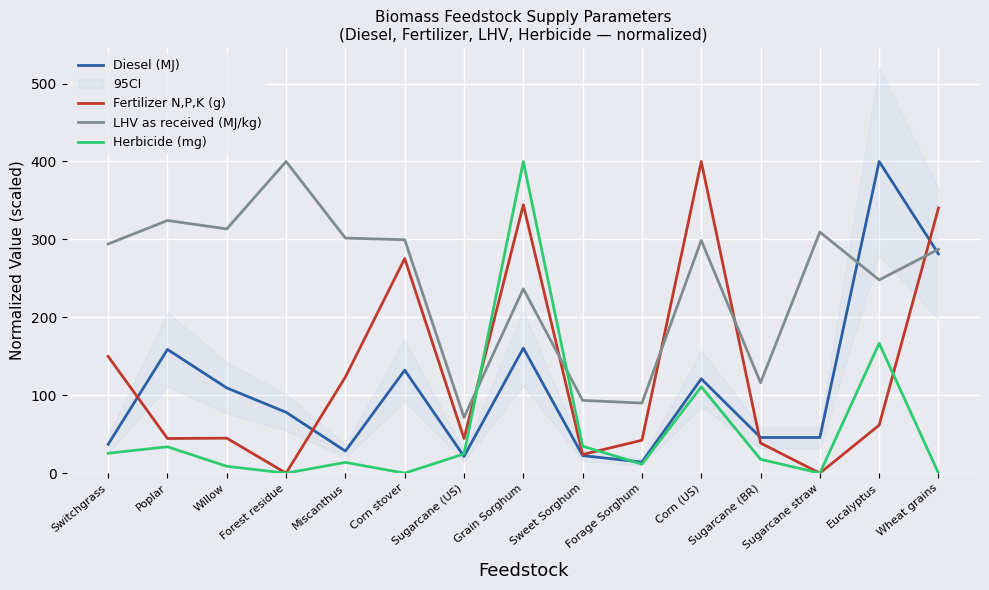

What are all the series names shown in the legend?

Diesel (MJ), Fertilizer N,P,K (g), LHV as received (MJ/kg), Herbicide (mg)